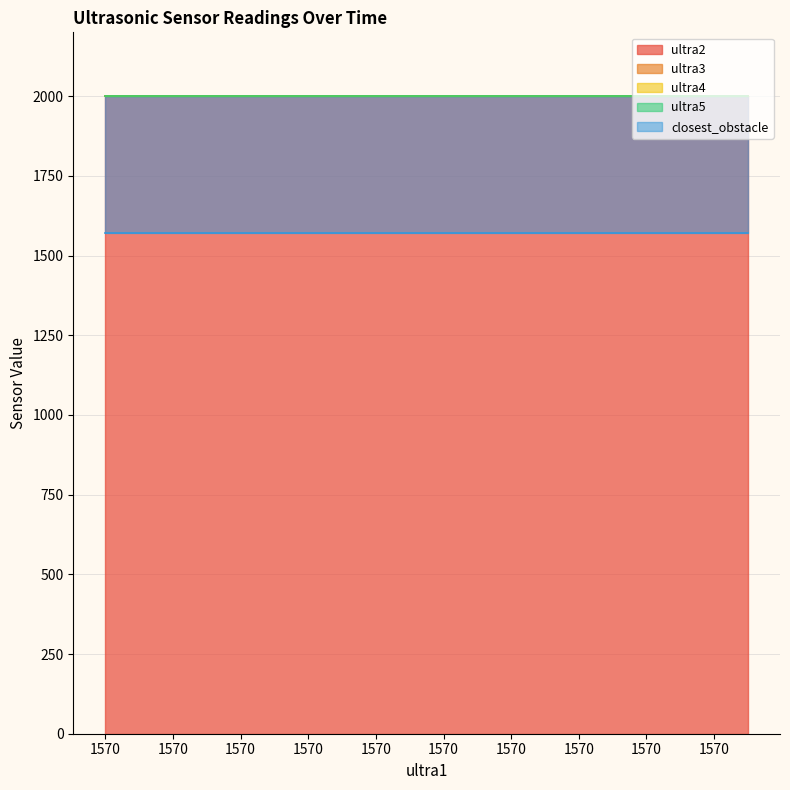

What is the sum of the ultra3 values at 1570 and 1570?

4000